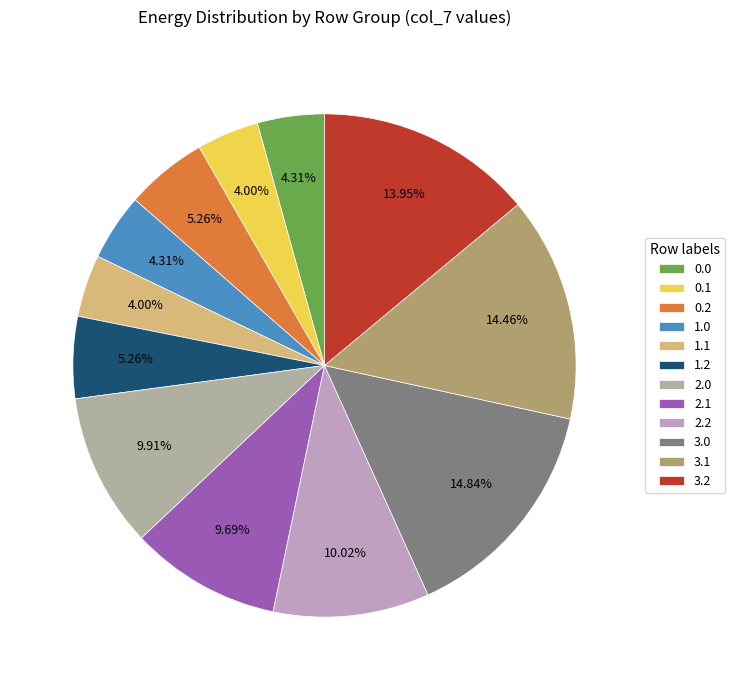

To the nearest percent, what is the difference between the 3.0 and 2.0 slice percentages?

5%